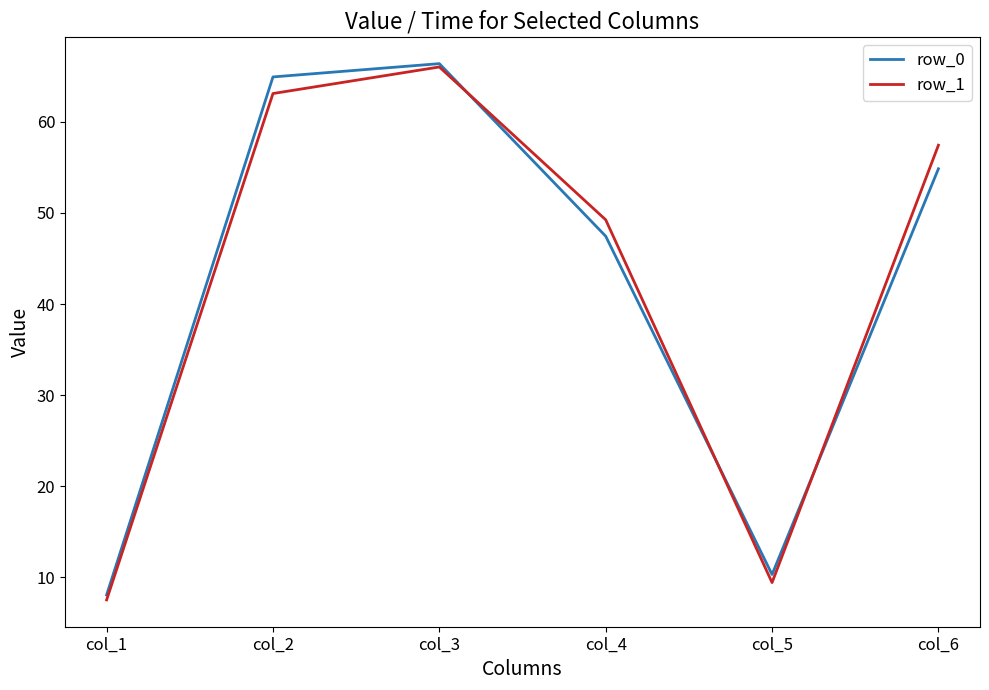

What is the minimum value for row_0?

8.1